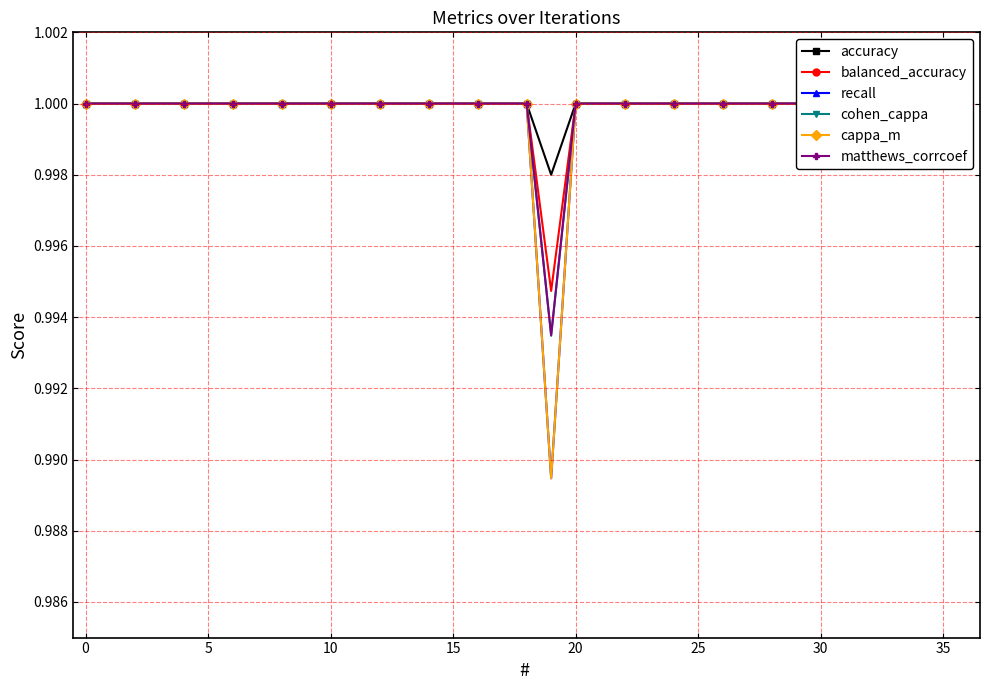

What is the total value across all series at 19?

6.0